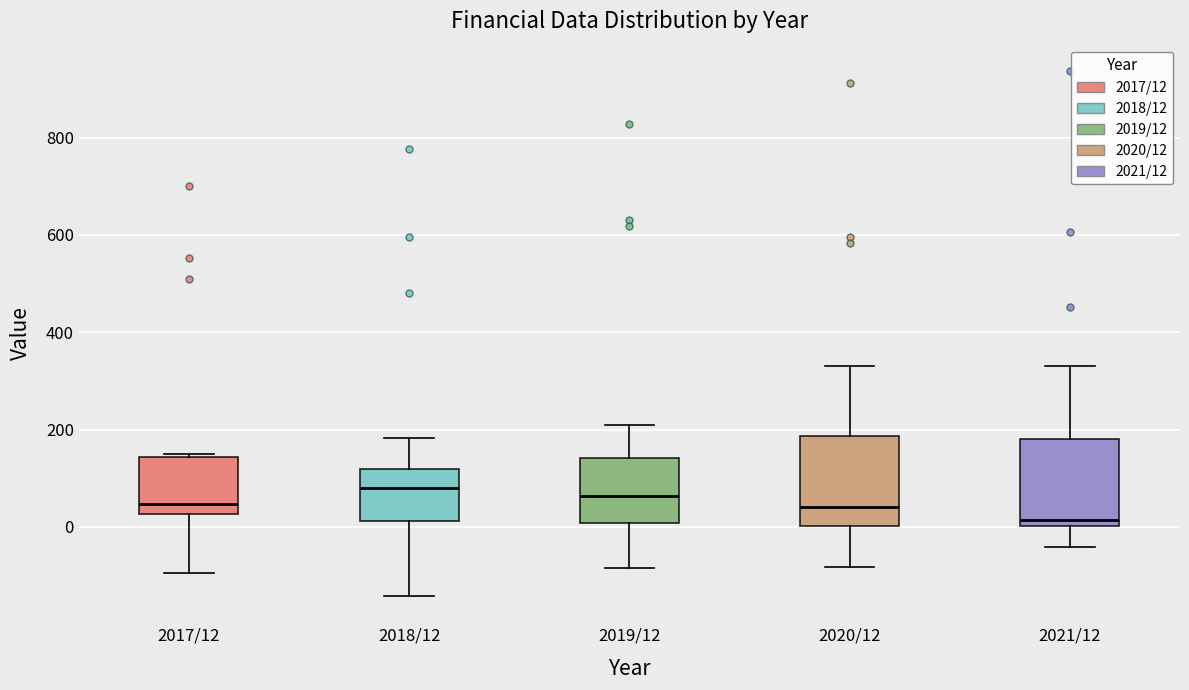

Reading left to right, read every box against the y-axis: the position of its median line, the range the box covers, and the ends of its whiskers. The values are not printed on the chart, so give them approximately, as read against the axis.

2017/12: median 40, box 20 to 140, whiskers -100 to 140
2018/12: median 80, box 20 to 120, whiskers -140 to 180
2019/12: median 60, box 0 to 140, whiskers -80 to 220
2020/12: median 40, box 0 to 180, whiskers -80 to 340
2021/12: median 20, box 0 to 180, whiskers -40 to 340